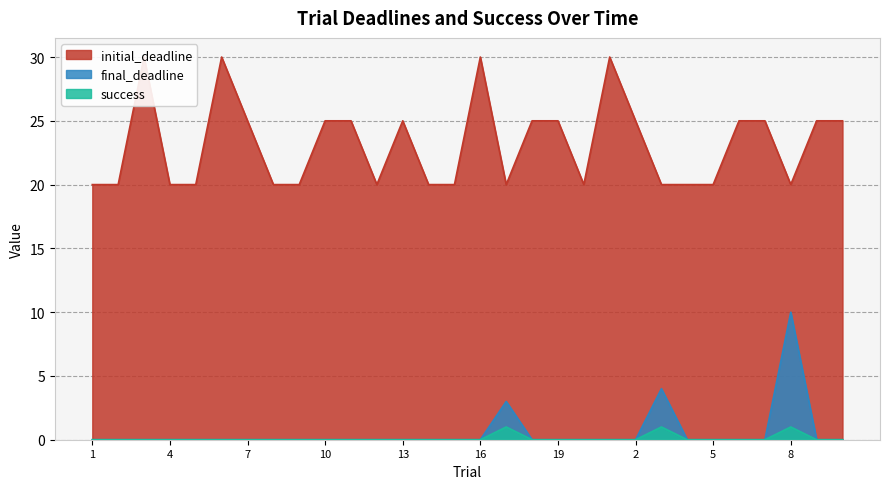

What are all the series names shown in the legend?

final_deadline, initial_deadline, success